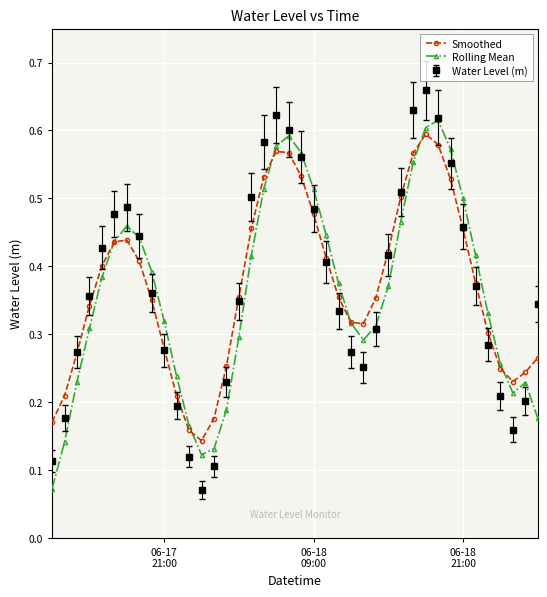

How many Smoothed values are between 0 and 1?

40